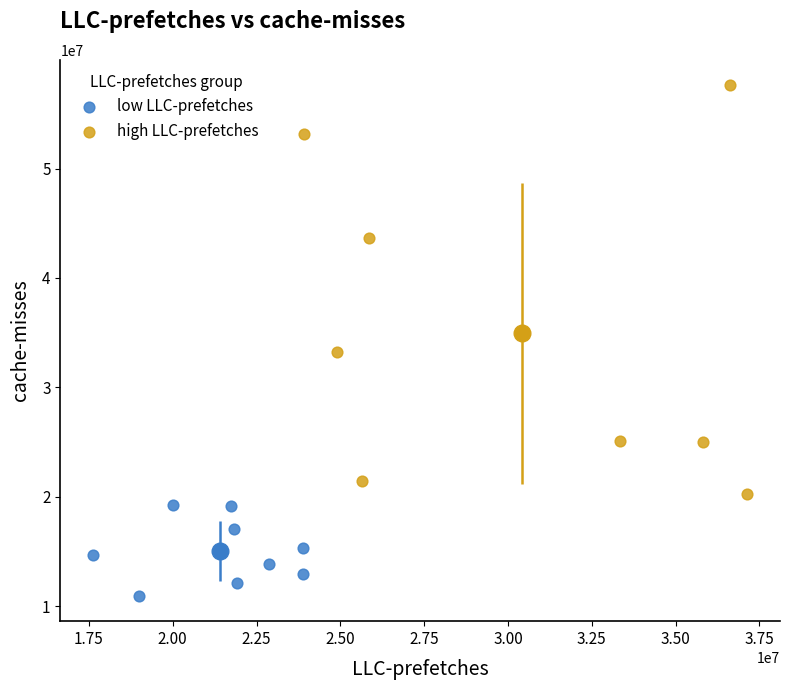

Which series has the widest spread of Y values?

high LLC-prefetches